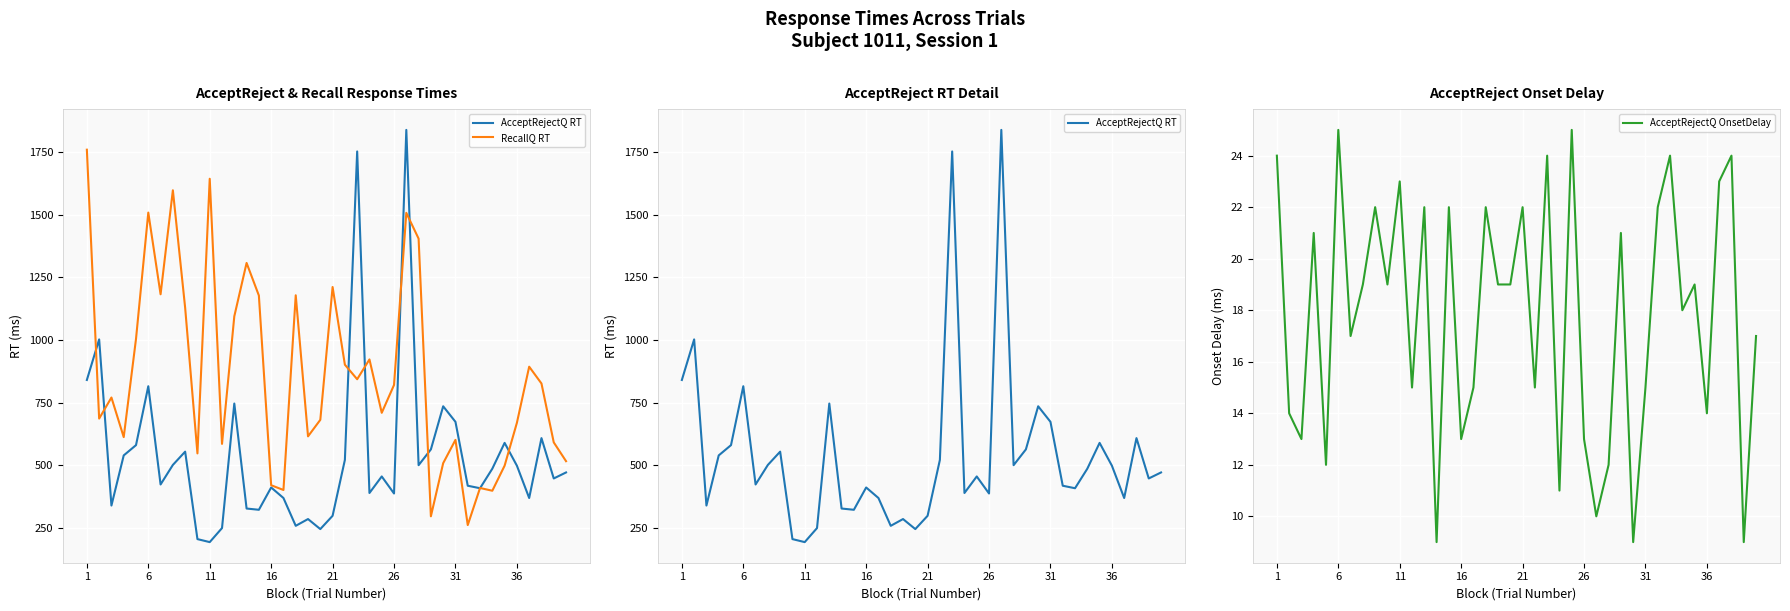

After their last crossing, which series has the higher values: AcceptRejectQ RT or RecallQ RT?

RecallQ RT